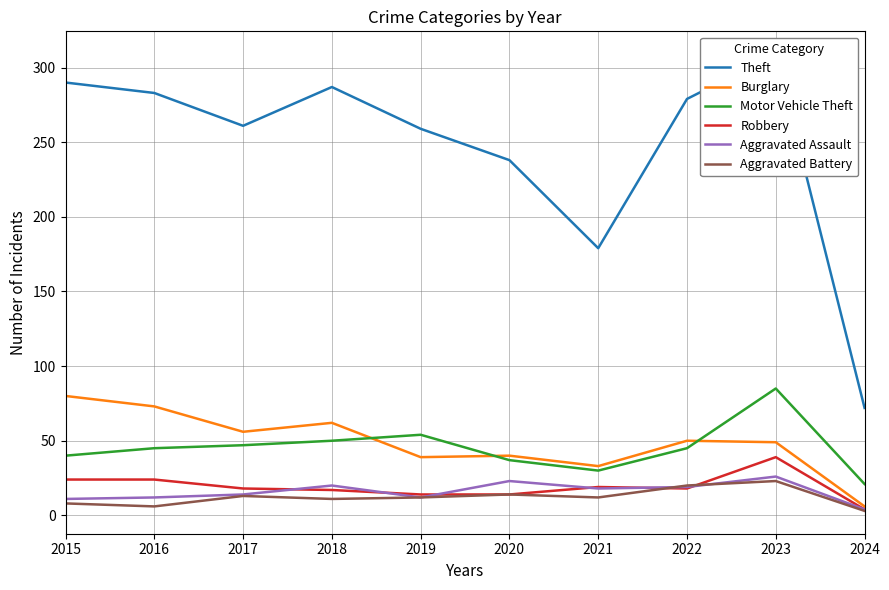

What is the sum of the Aggravated Assault values at 2015 and 2020?

34